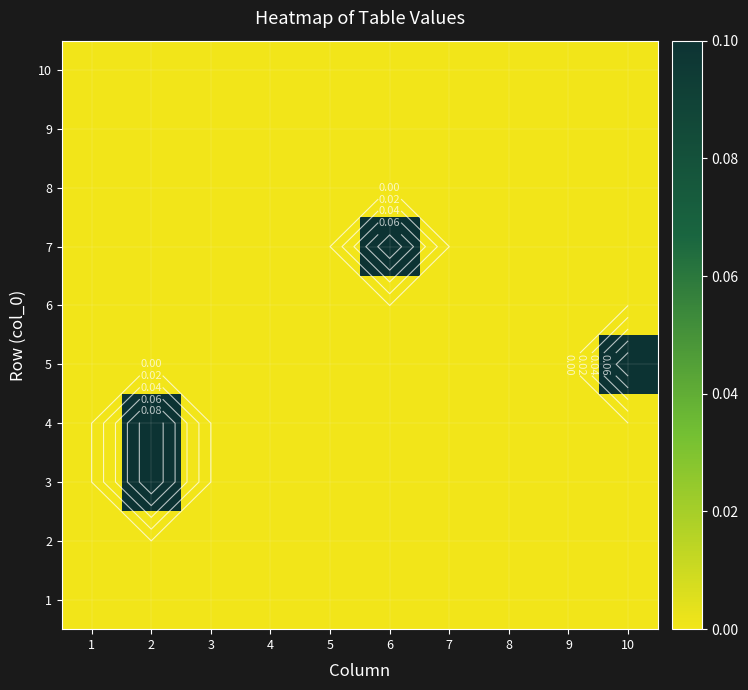

At which label does 1 reach its minimum?

1